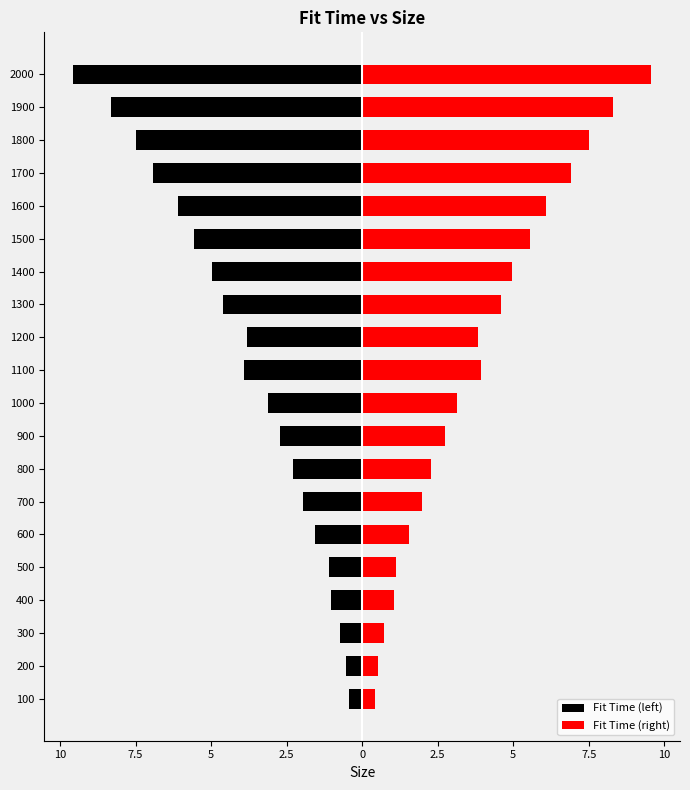

How many data points in Fit Time (left) are above -3?

9